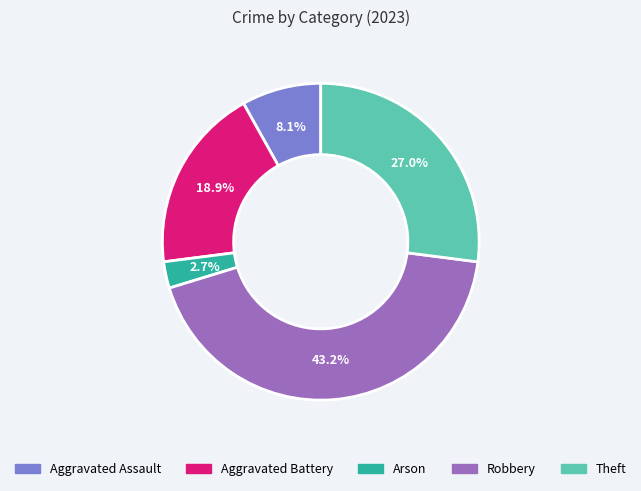

To the nearest percent, what percentage of the pie is Aggravated Assault?

8%